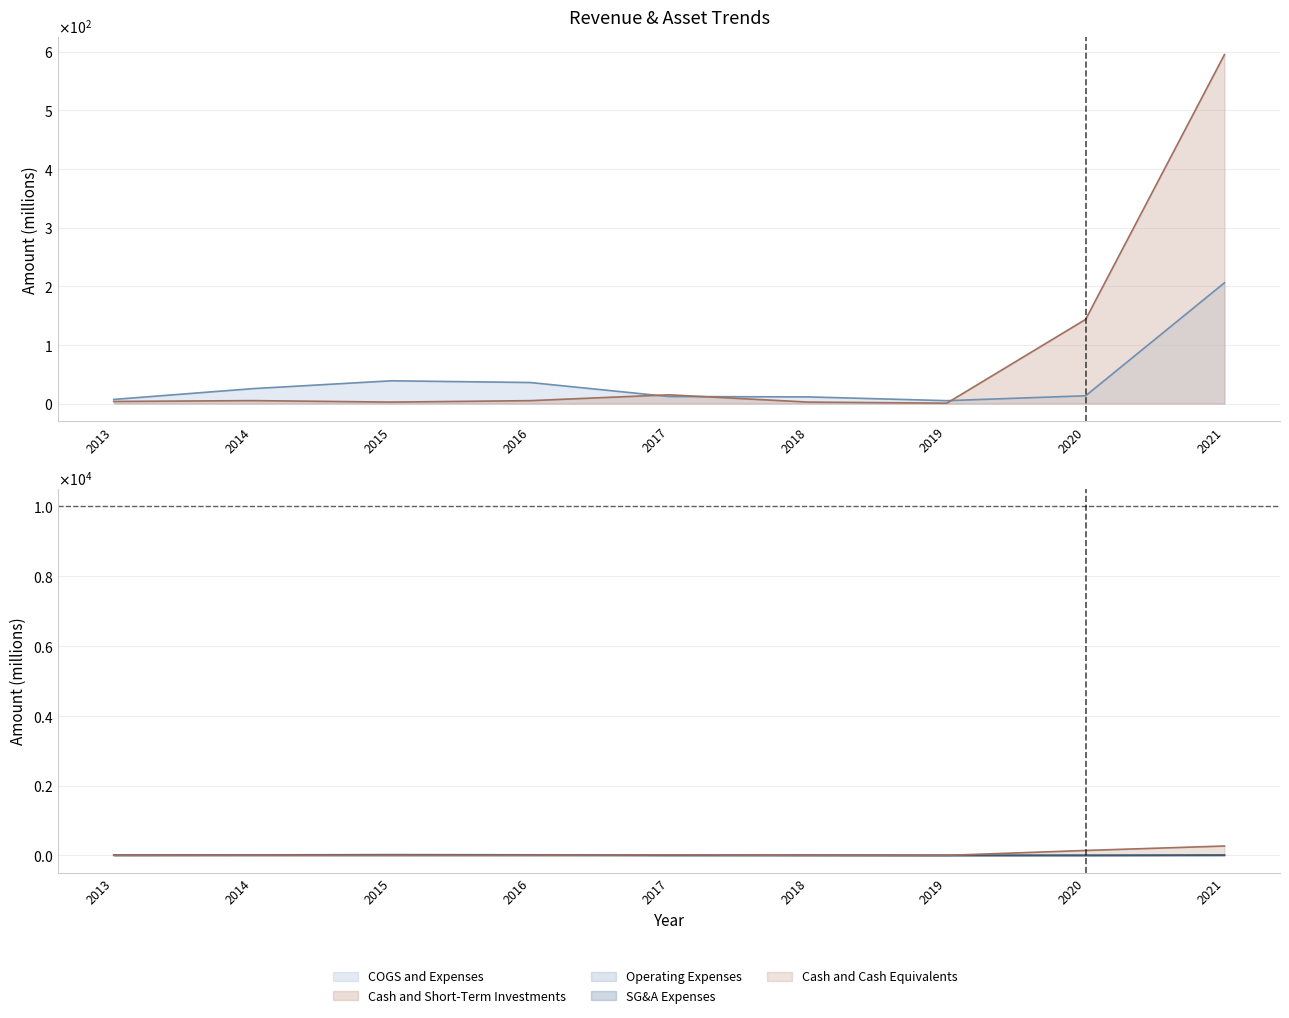

Is it true that COGS and Expenses equals 35.9 at 2016?

True